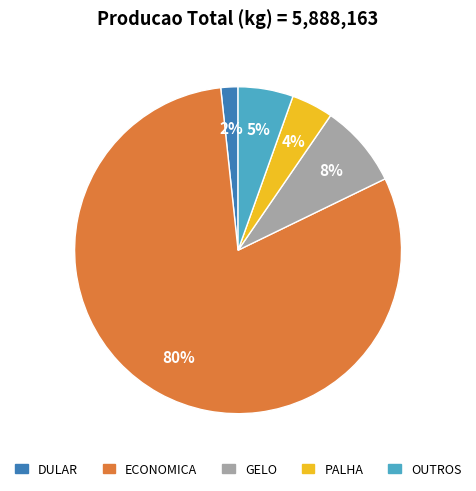

True or false: OUTROS accounts for 15% of the total.

False